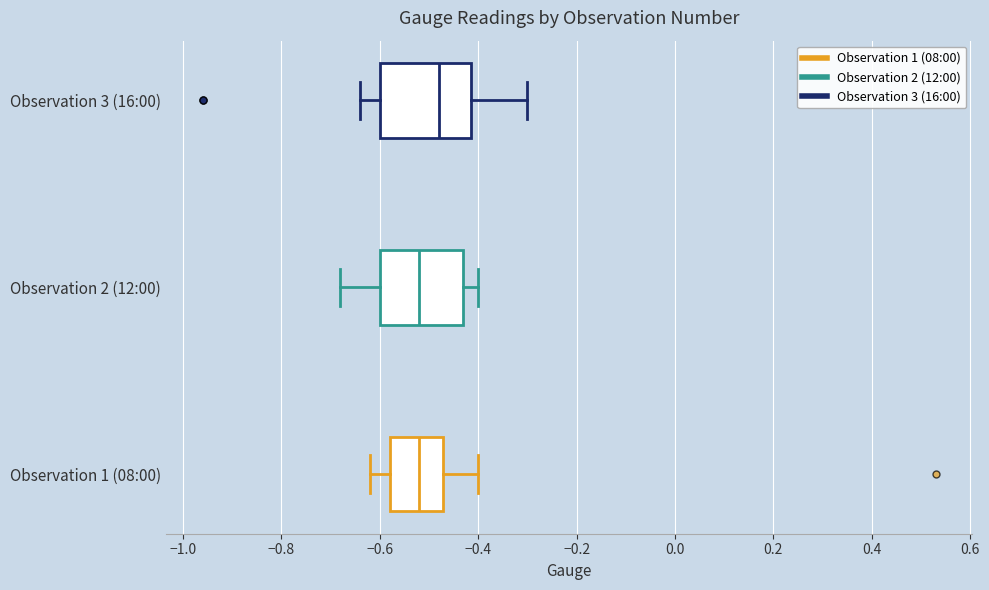

Reading bottom to top, transcribe this box plot: for each box, give where its median line is, the range the box spans, and where its two whiskers end, as read against the x-axis. The values are not printed on the chart, so give them approximately, as read against the axis.

Observation 1 (08:00): median -0.52, box -0.58 to -0.48, whiskers -0.62 to -0.40
Observation 2 (12:00): median -0.52, box -0.60 to -0.42, whiskers -0.68 to -0.40
Observation 3 (16:00): median -0.48, box -0.60 to -0.42, whiskers -0.64 to -0.30